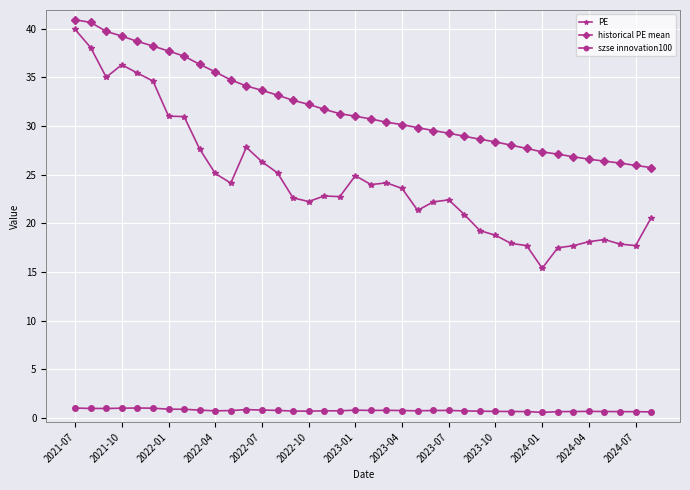

True or false: szse innovation100 and historical PE mean intersect in this chart.

False